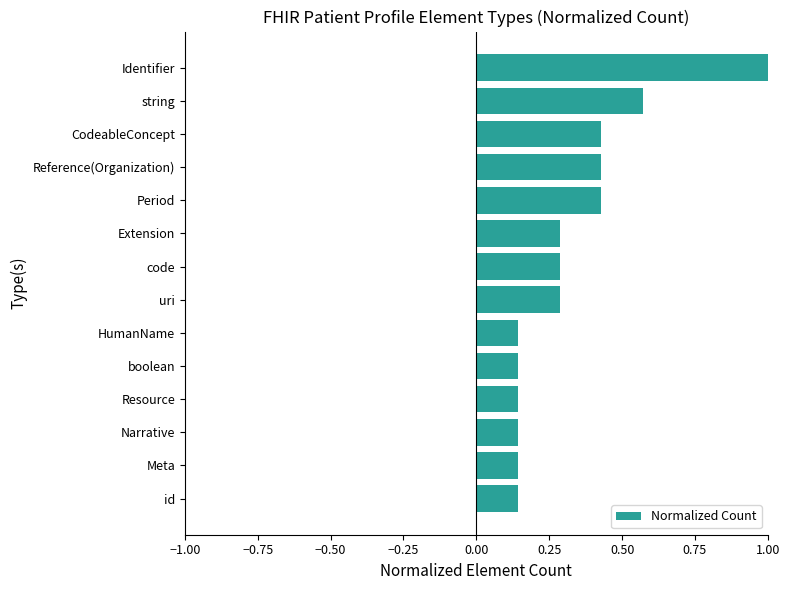

What is the difference between the maximum and second lowest values?

0.9